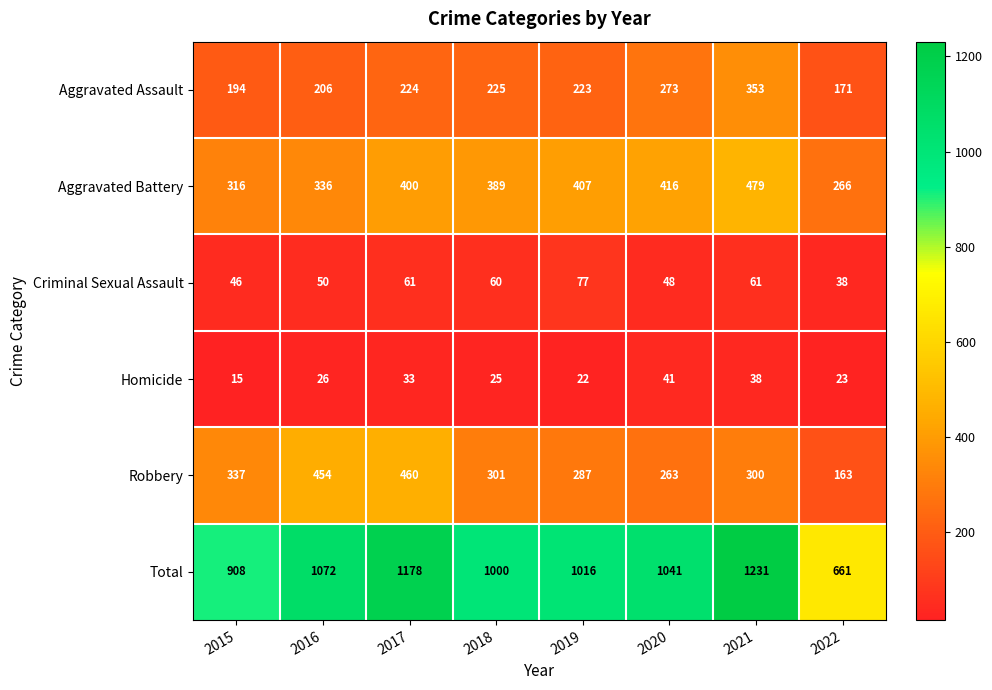

True or false: Aggravated Battery has a value of 400 at 2017.

True